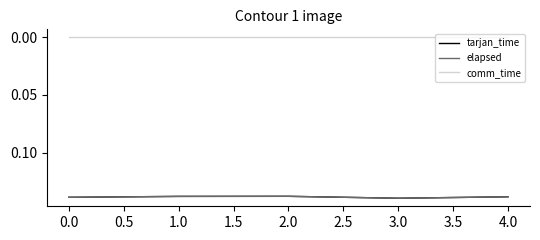

What is the average value of the tarjan_time series?

0.1